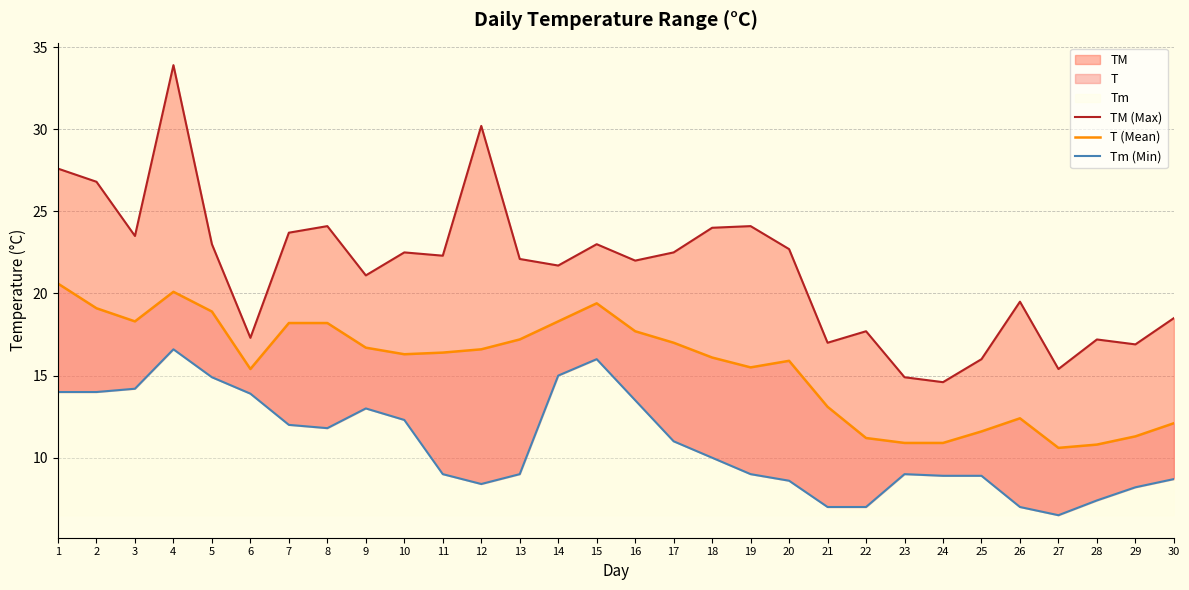

List the labels in order of T (Mean) value, smallest first.

27, 28, 23, 24, 22, 29, 25, 30, 26, 21, 6, 19, 20, 18, 10, 11, 12, 9, 17, 13, 16, 7, 8, 3, 14, 5, 2, 15, 4, 1